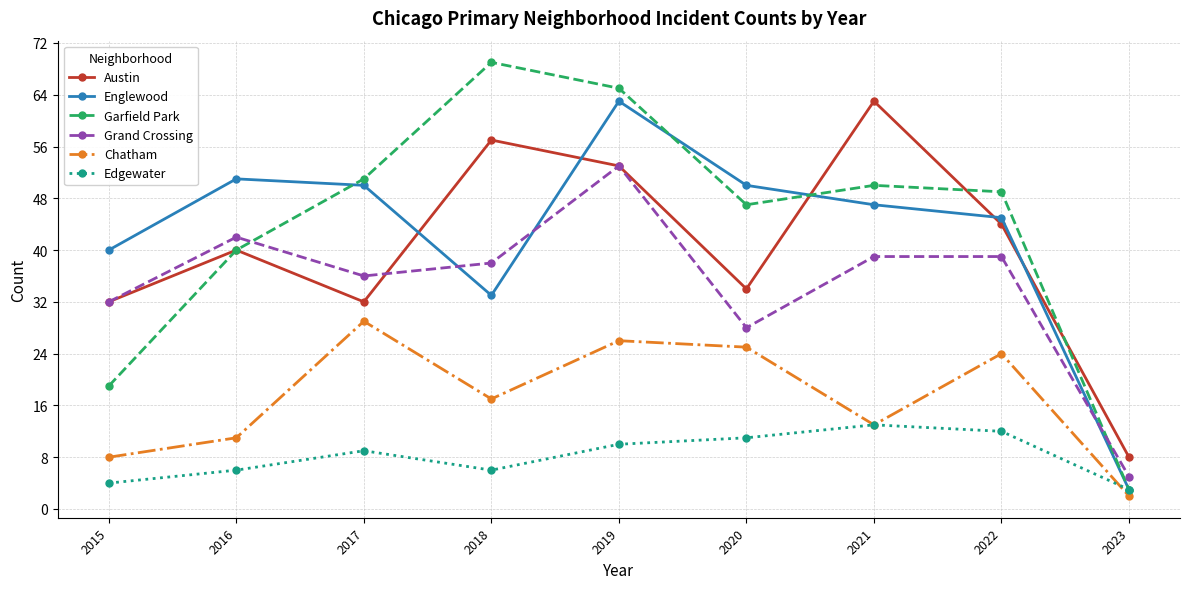

Count the number of data series in this chart.

6